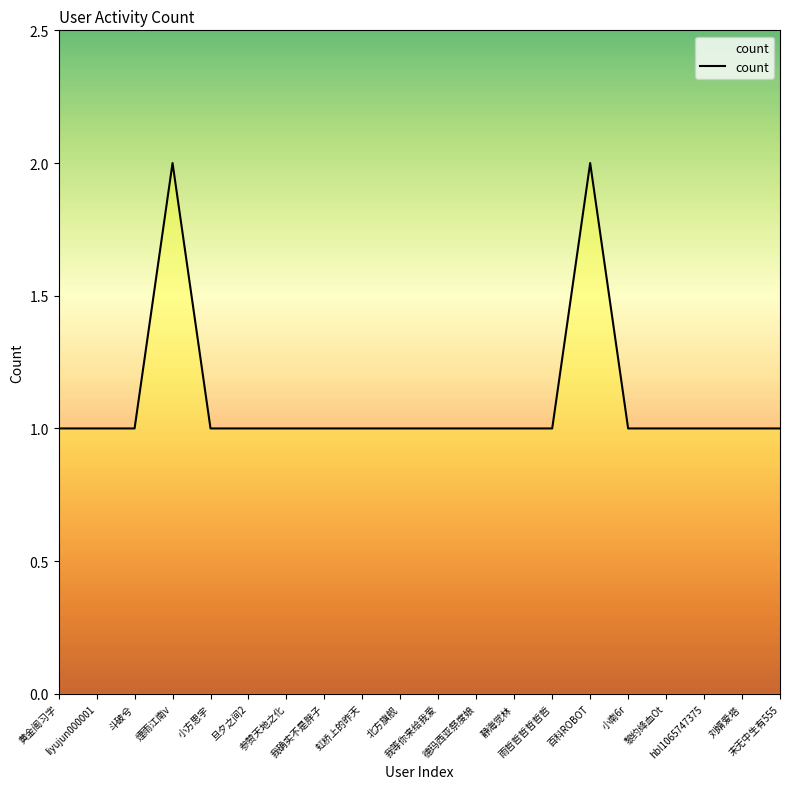

What is the sum of all values?

22